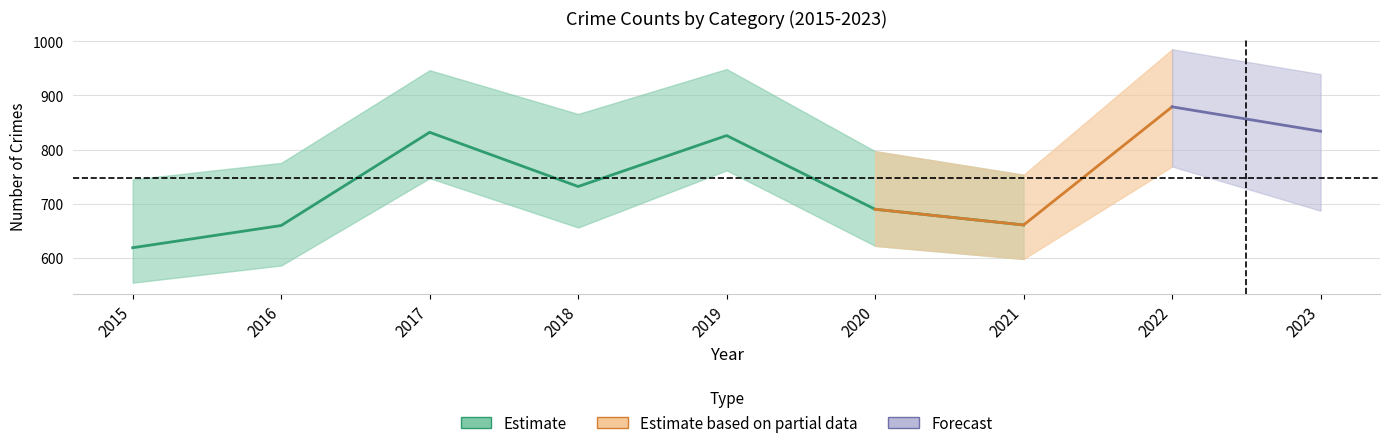

The Theft series shows 832 at 2017. True or false?

True